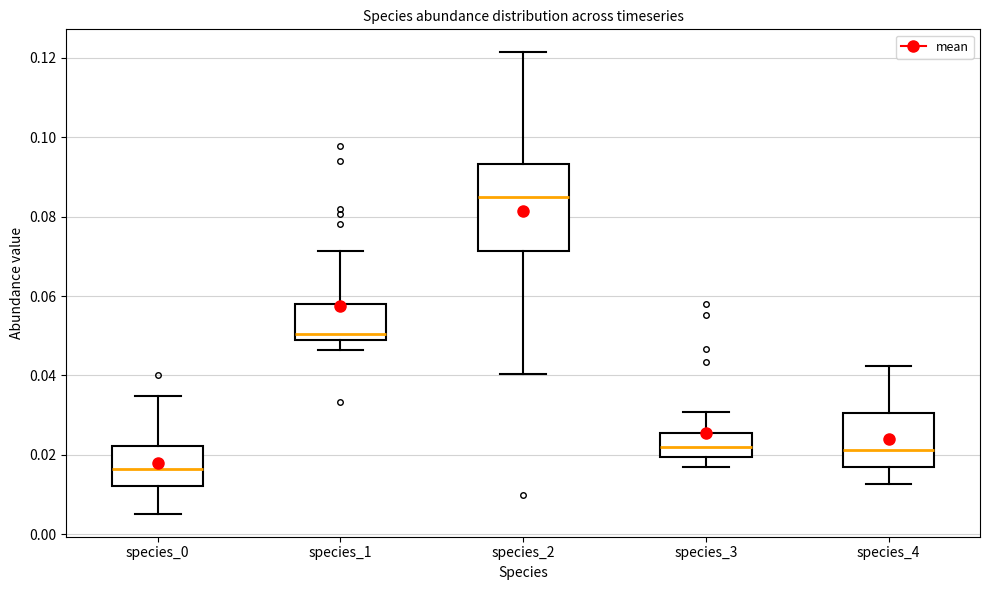

Reading left to right, read every box against the y-axis: the position of its median line, the range the box covers, and the ends of its whiskers. The values are not printed on the chart, so give them approximately, as read against the axis.

species_0: median 0.016, box 0.012 to 0.022, whiskers 0.006 to 0.034
species_1: median 0.050 (just above the box's lower edge), box 0.050 to 0.058, whiskers 0.046 to 0.072
species_2: median 0.084, box 0.072 to 0.094, whiskers 0.040 to 0.122
species_3: median 0.022, box 0.020 to 0.026, whiskers 0.016 to 0.030
species_4: median 0.022, box 0.016 to 0.030, whiskers 0.012 to 0.042